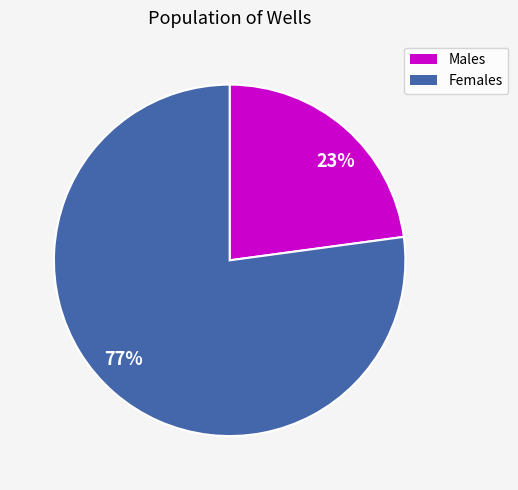

How many segments does this pie chart have?

2